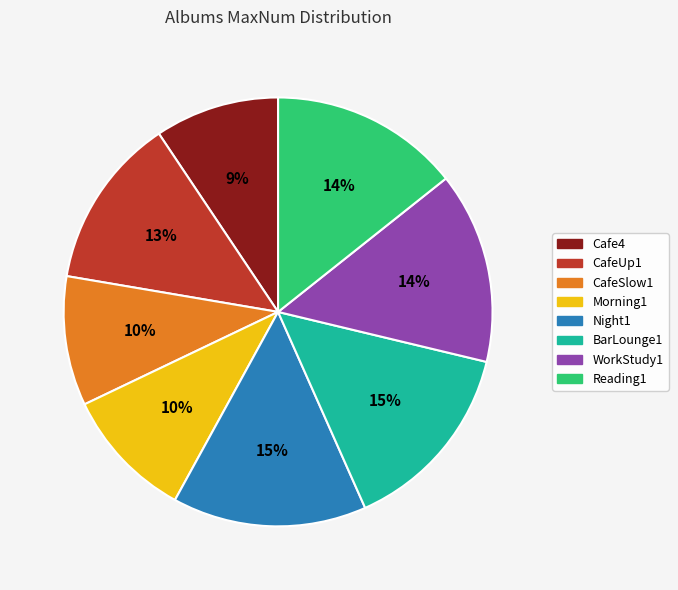

True or false: WorkStudy1 accounts for 3% of the total.

False